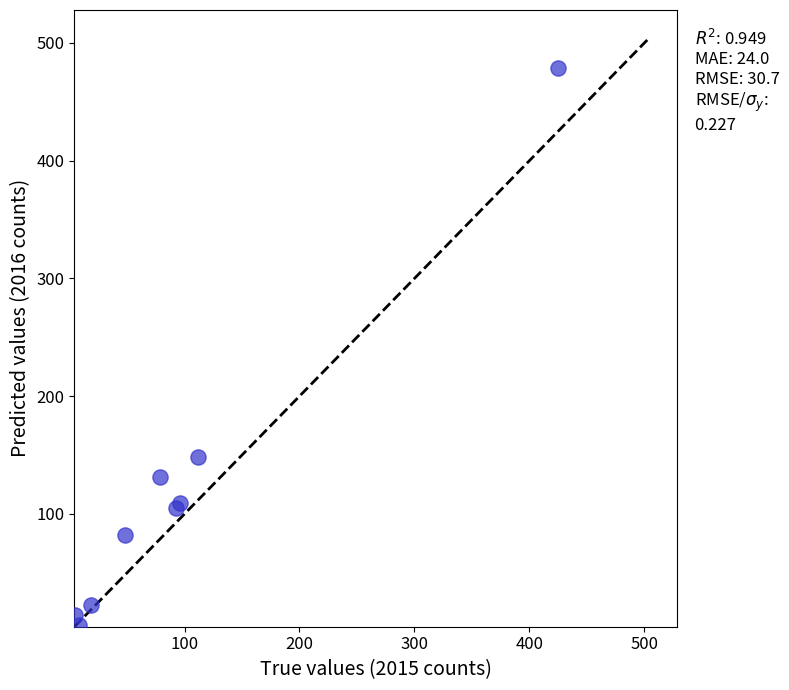

What Y value in the scatter plot is closest to 242?

148